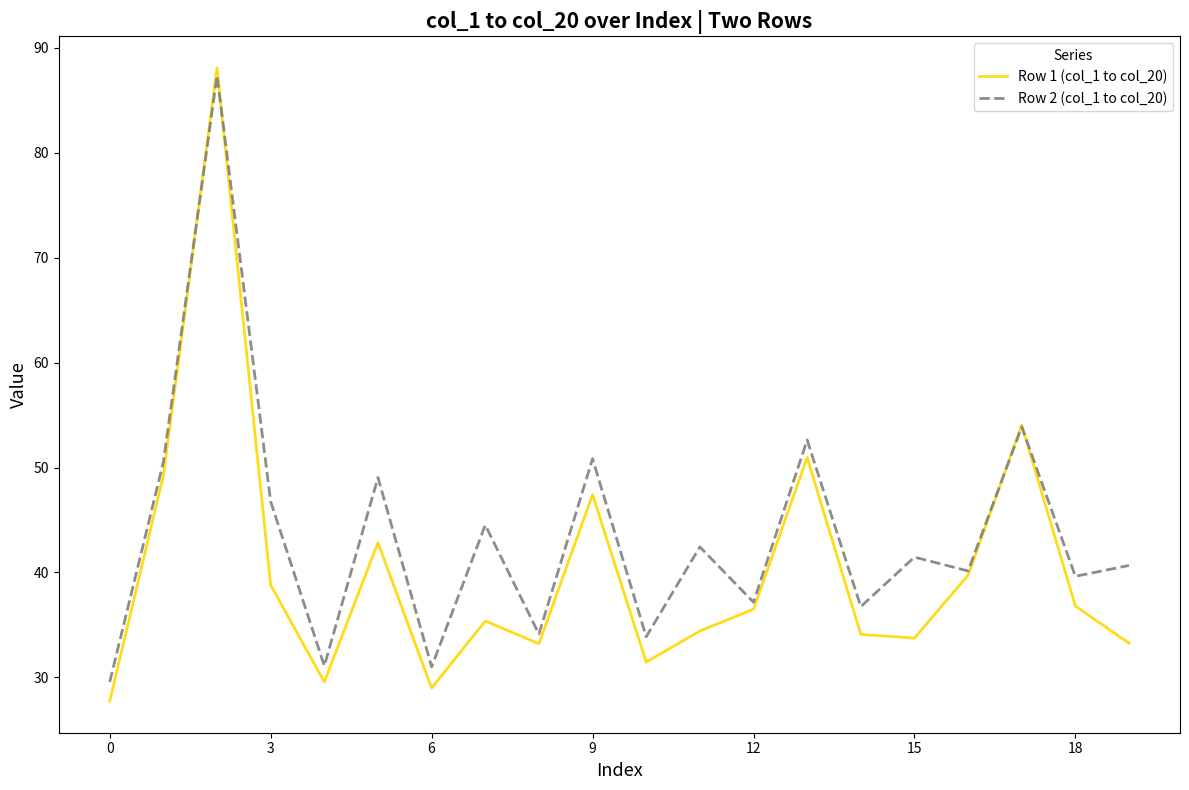

Which series has the largest range (max minus min)?

Row 1 (col_1 to col_20)